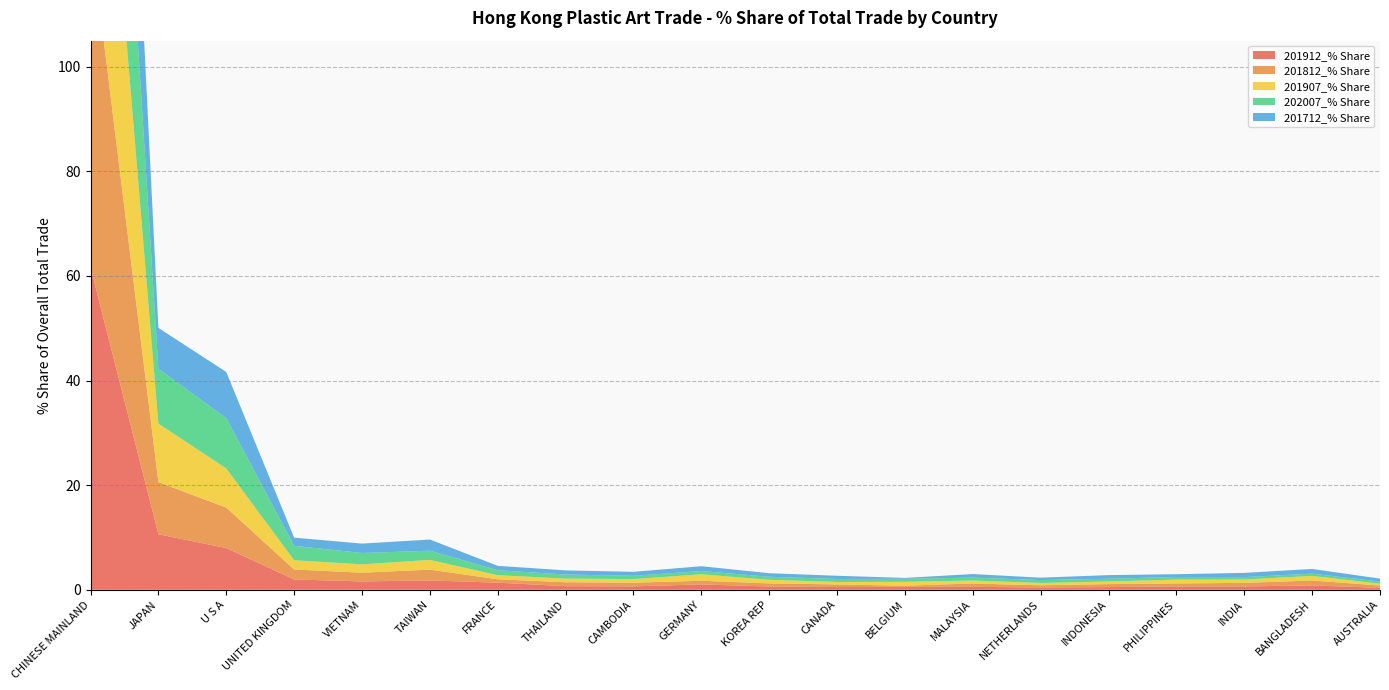

Reading left to right, list all the values displayed in this chart.

201912_% Share: 61.7	10.6	8.0	2.0	1.6	1.8	1.4	0.7	0.7	1.0	0.6	0.5	0.6	0.6	0.4	0.5	0.6	0.6	0.8	0.4
201812_% Share: 63.8	10.0	7.7	1.9	1.7	2.1	0.6	0.7	0.7	0.7	0.6	0.5	0.2	0.6	0.4	0.6	0.6	0.7	0.9	0.4
201907_% Share: 62.1	11.2	7.5	1.8	1.6	1.9	0.8	0.7	0.7	1.2	0.7	0.5	0.7	0.6	0.4	0.5	0.7	0.6	0.9	0.4
202007_% Share: 61.0	10.5	9.6	2.8	2.2	1.8	0.9	0.8	0.6	0.6	0.6	0.6	0.6	0.6	0.6	0.5	0.5	0.5	0.4	0.4
201712_% Share: 62.8	7.8	8.8	1.6	1.8	2.1	0.8	0.8	0.8	0.9	0.7	0.6	0.2	0.7	0.5	0.7	0.5	0.8	0.9	0.6